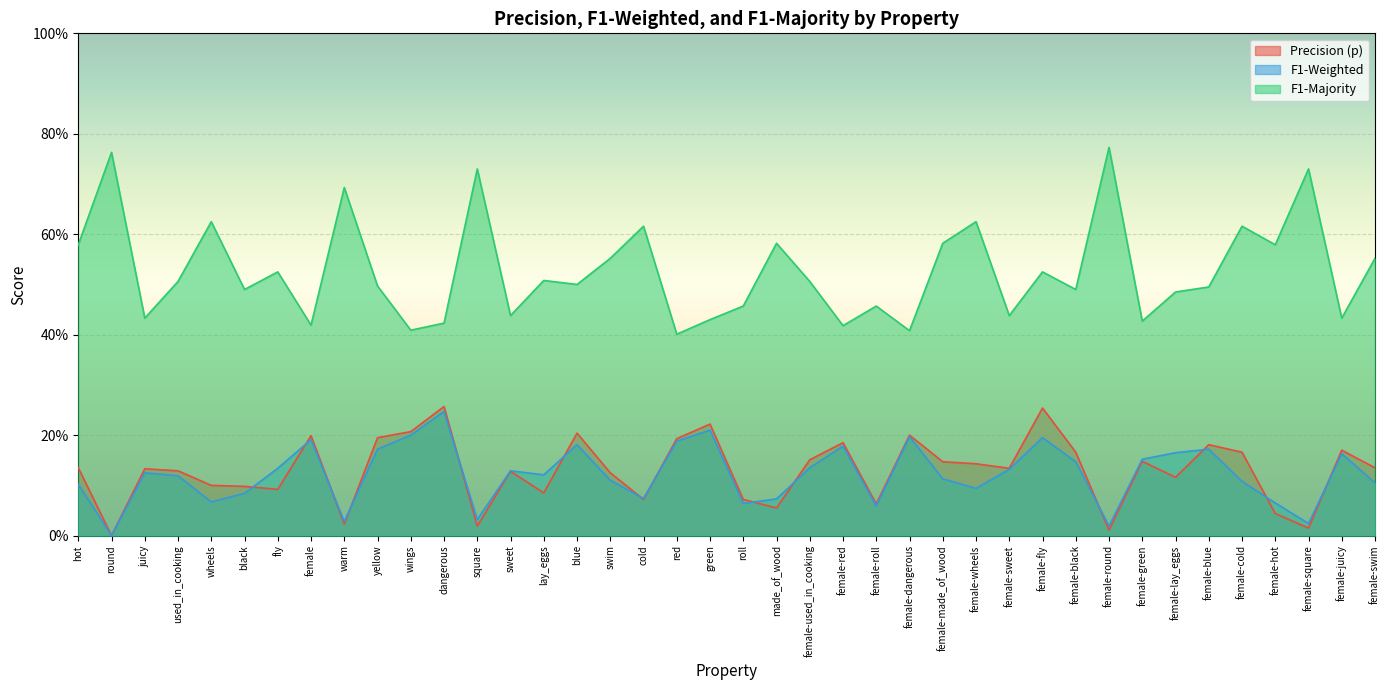

What is the difference between the f1_majority values at wings and hot?

0.2